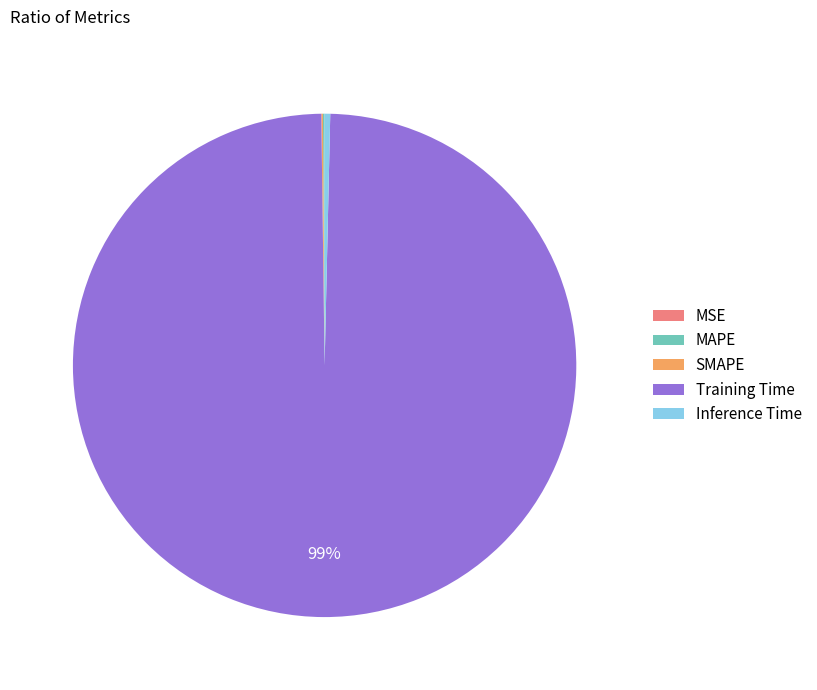

What is the majority slice?

Training Time